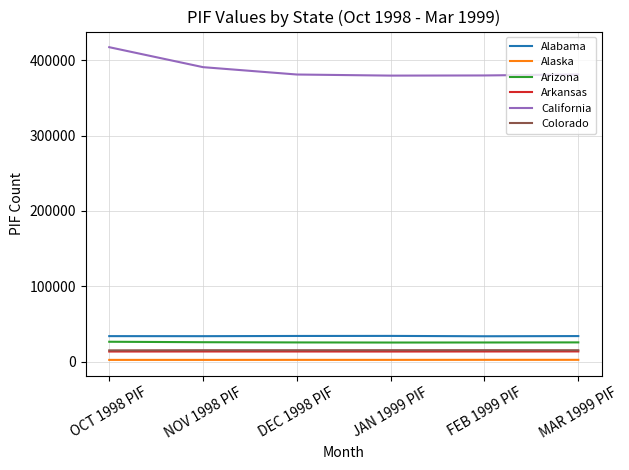

True or false: Arizona and Colorado cross at least once.

False